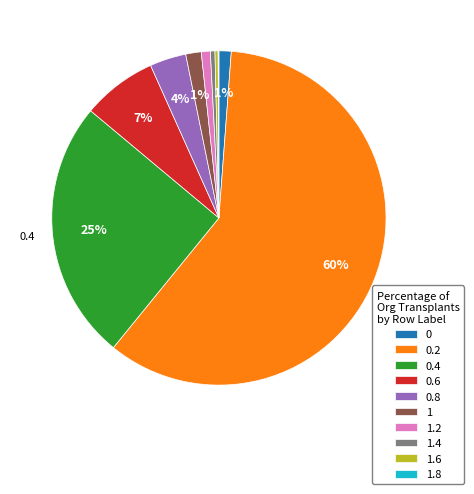

Is 1.4 the majority of the pie?

No